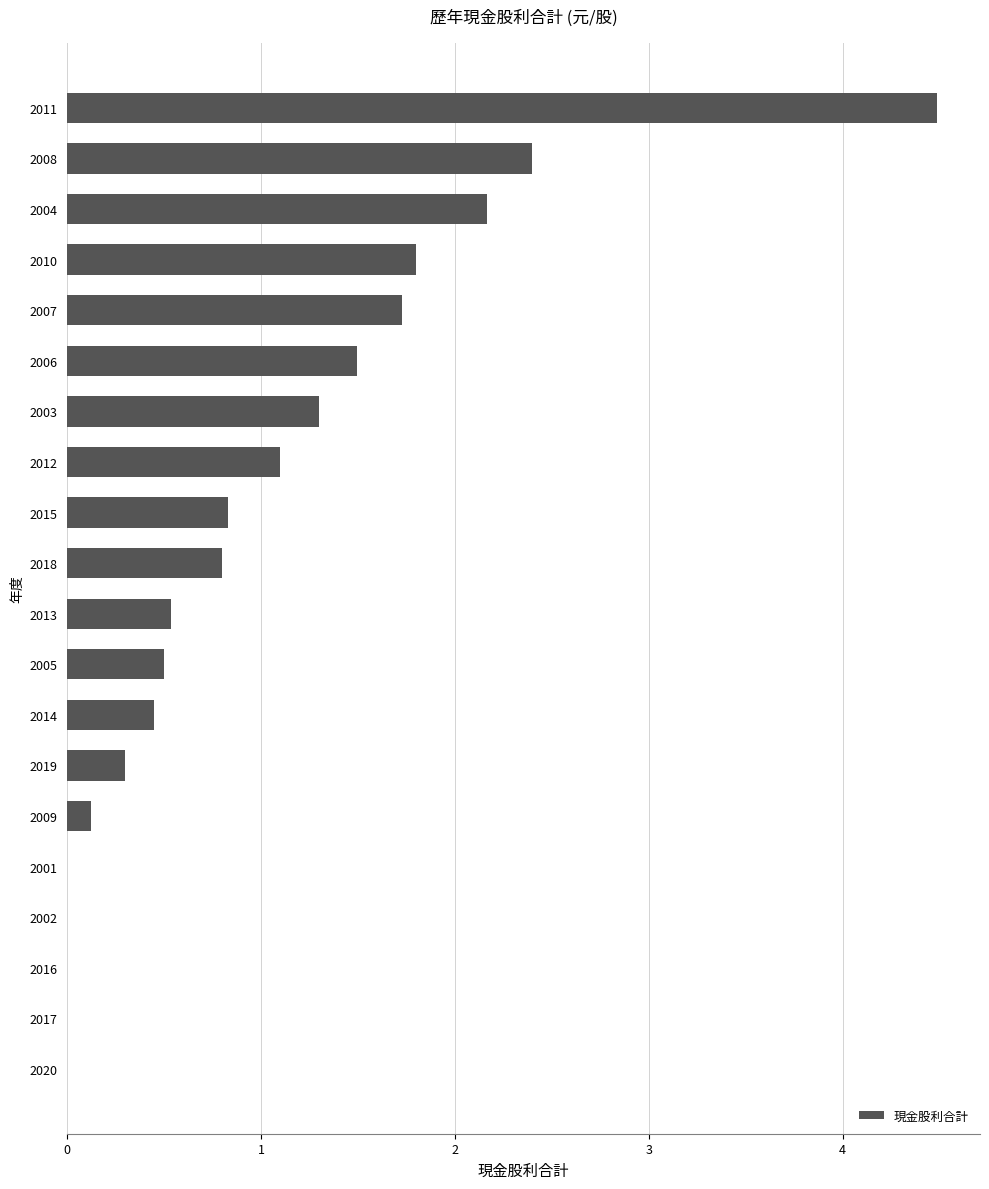

What is the sum of the values at 2016 and 2006?

1.5